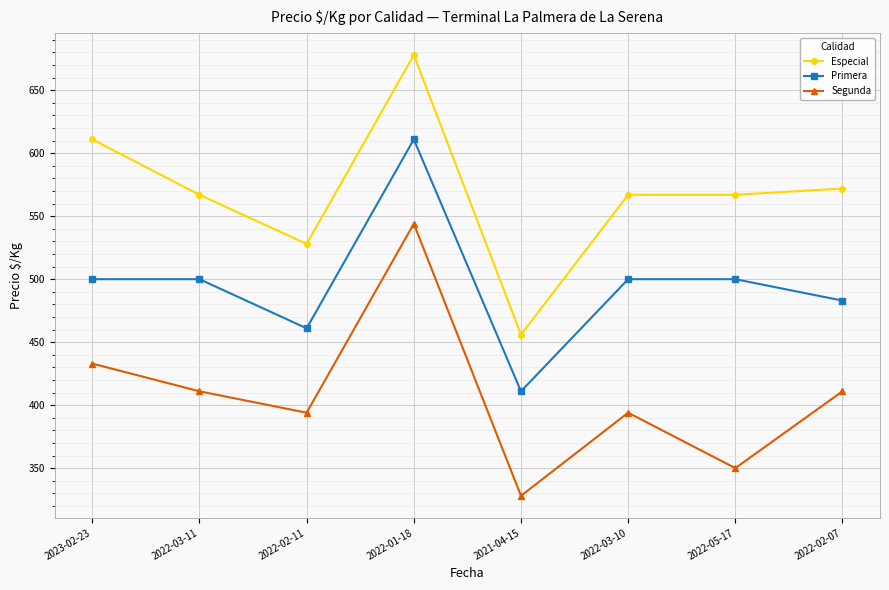

What is the maximum value for Primera?

611